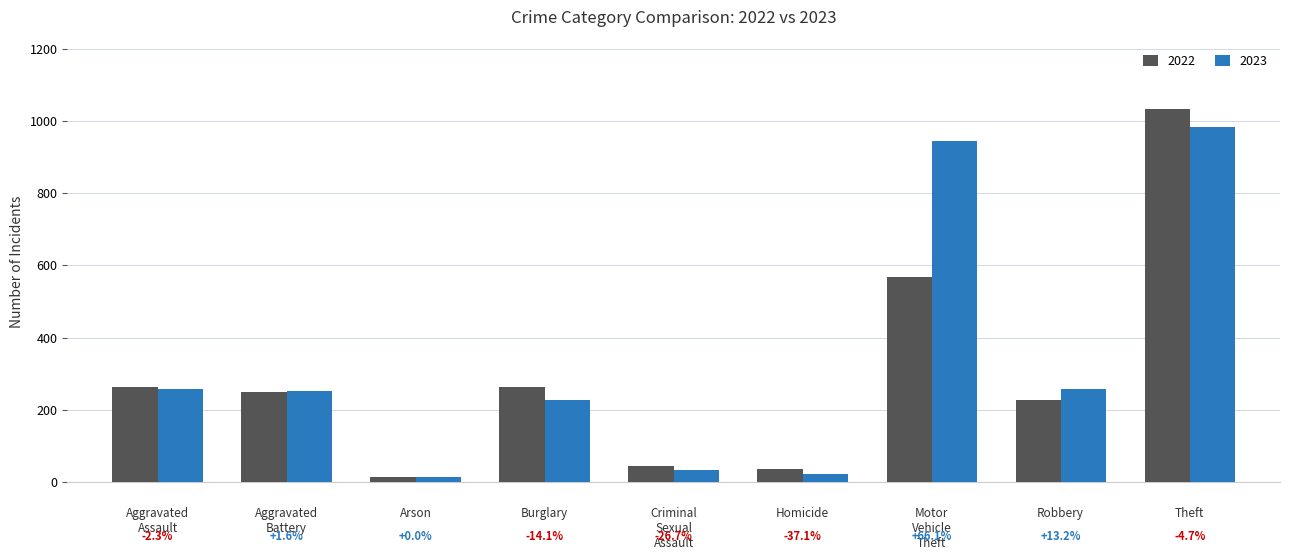

At which label does 2022 reach its peak?

Theft